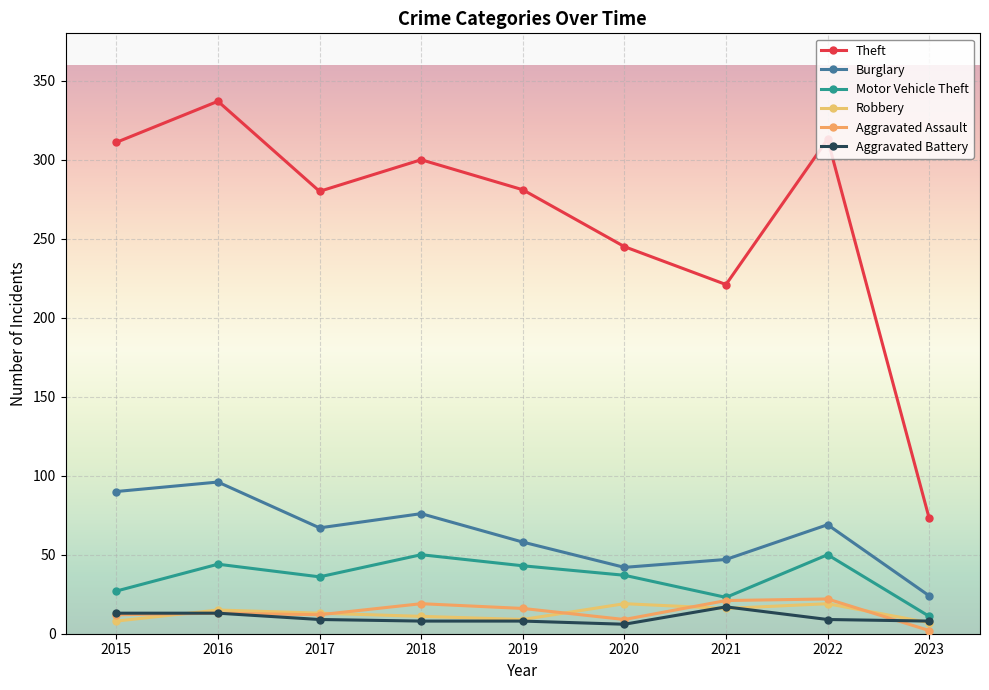

Where does the Robbery series first go above 13?

2016